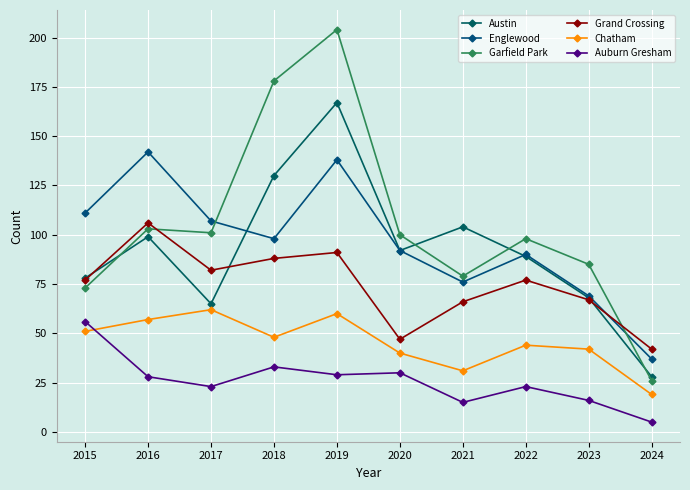

True or false: Garfield Park has a value of 100 at 2020.

True